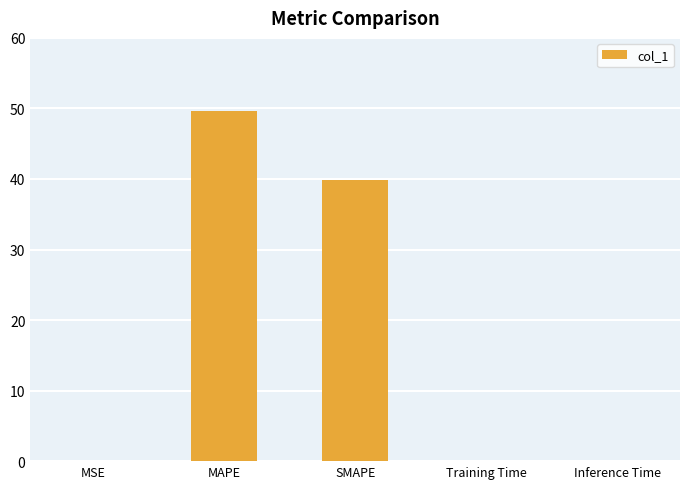

Is it true that the value at SMAPE is 39.8?

True